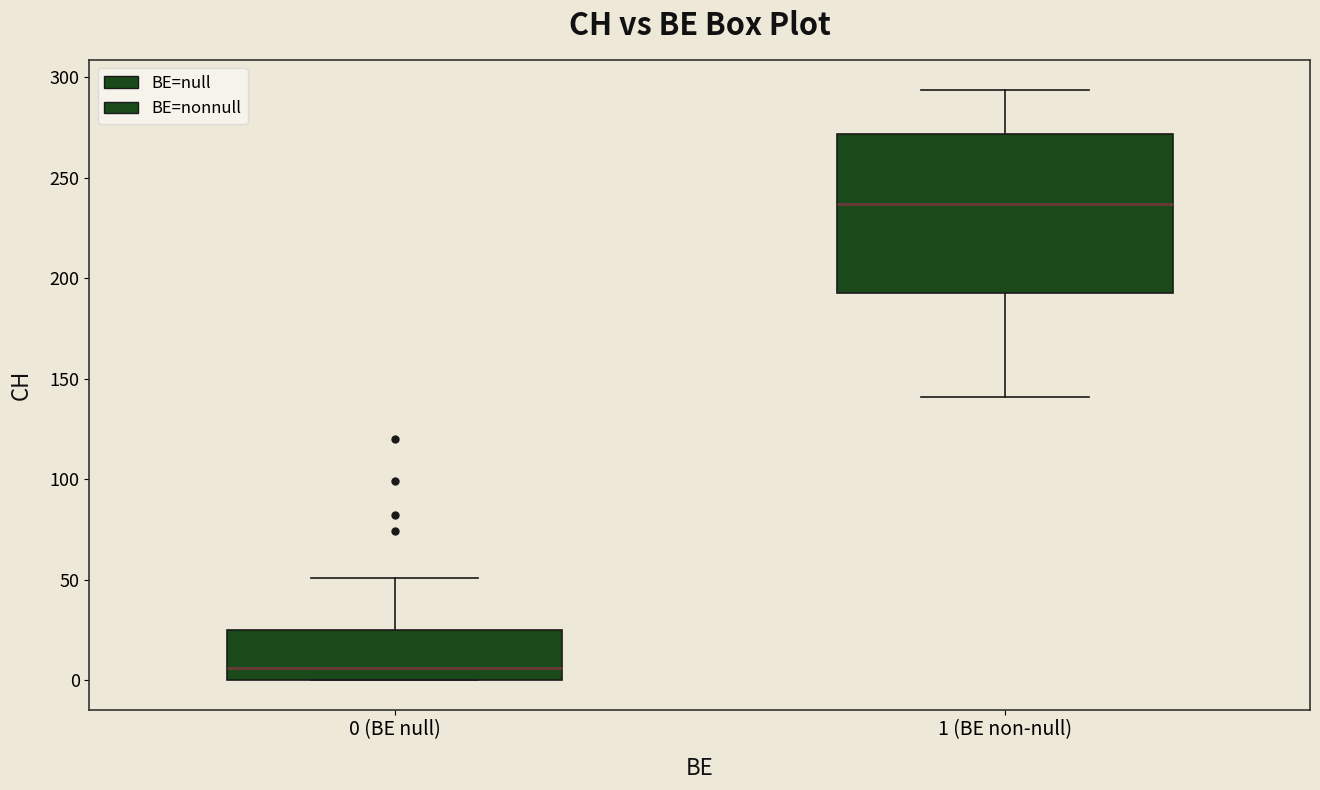

Comparing the boxes themselves (not the whiskers), which one is the tallest?

1 (BE non-null)